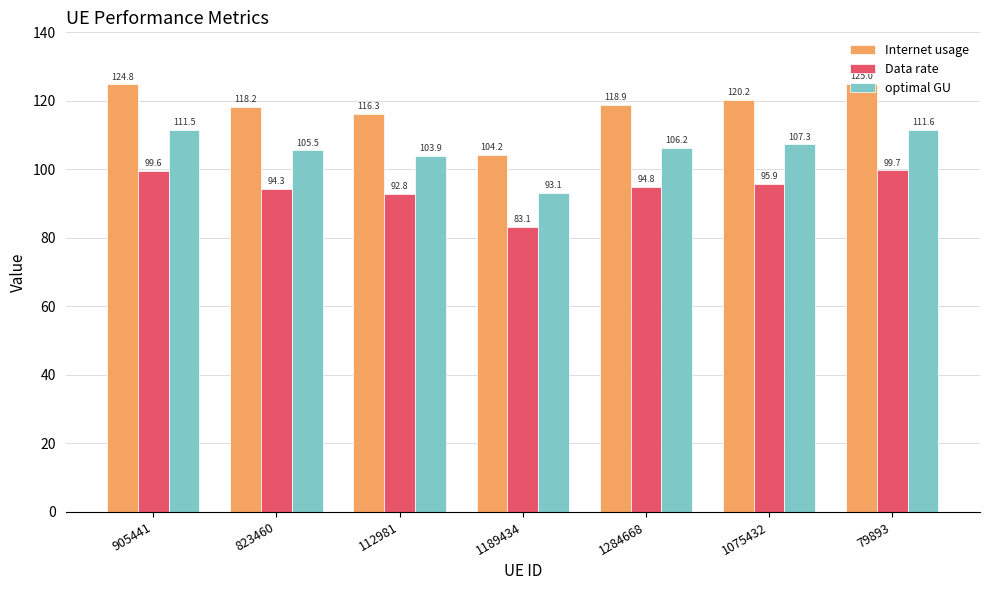

What position from the right is 1189434?

4